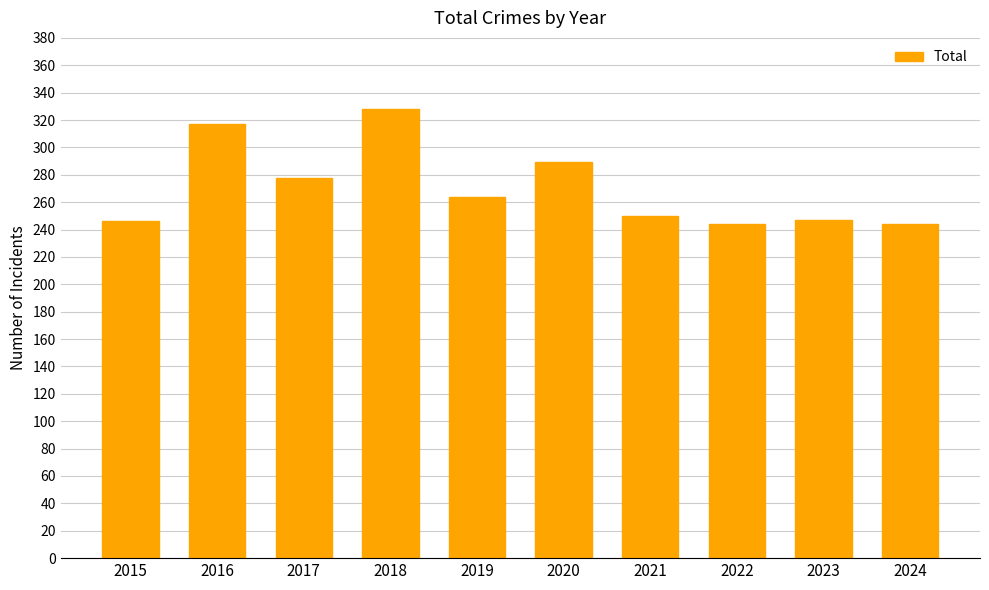

Approximately how many times larger is the value at 2015 compared to 2021?

1.0